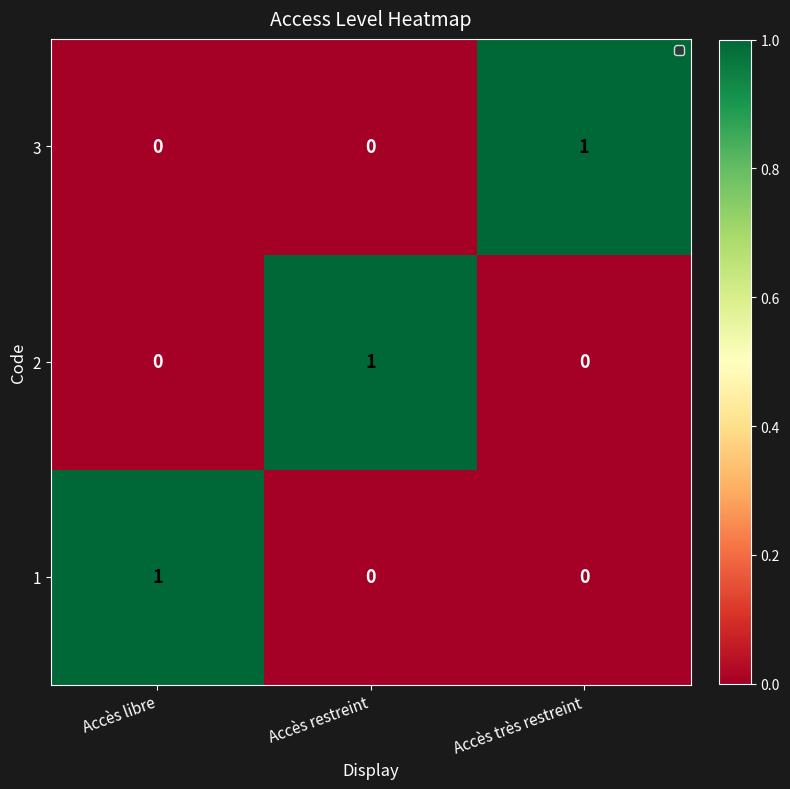

The value of 3 at Accès très restreint is 1. True or false?

True